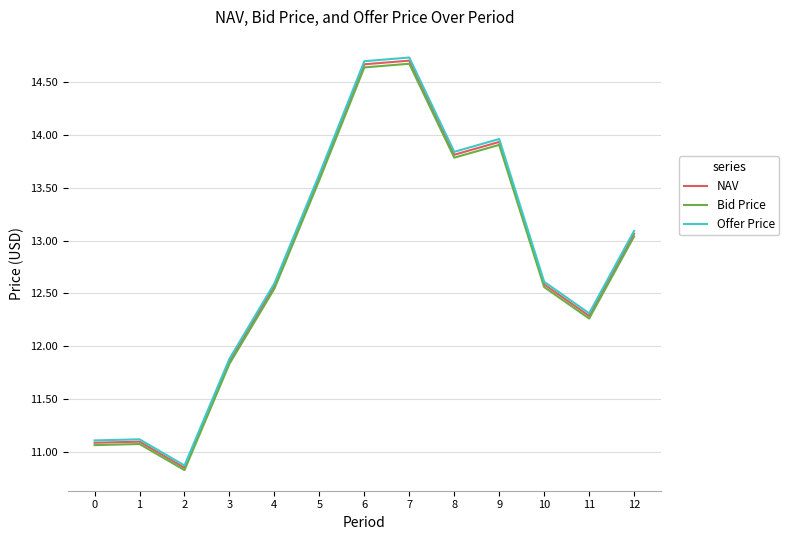

What is the difference between the maximum and minimum values in the NAV series?

3.9